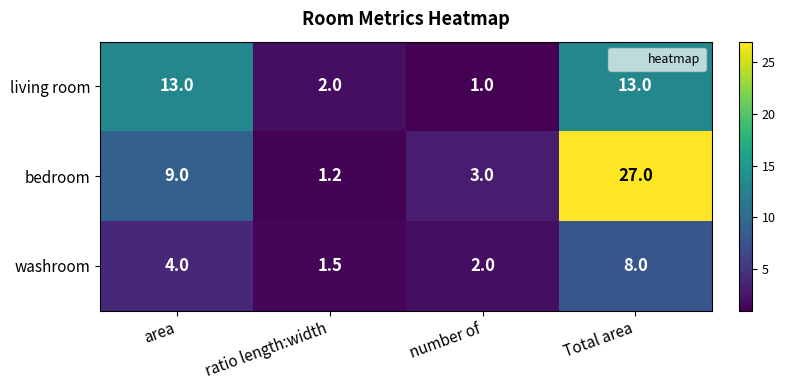

The living room series shows 2.0 at ratio length:width. True or false?

True